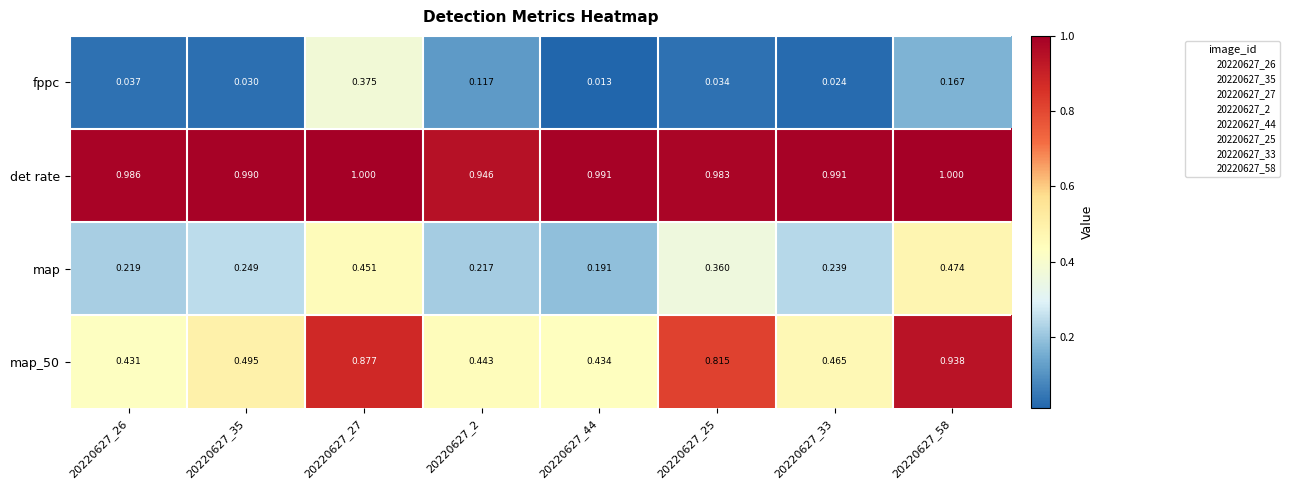

Which series has the largest total across all categories?

det rate